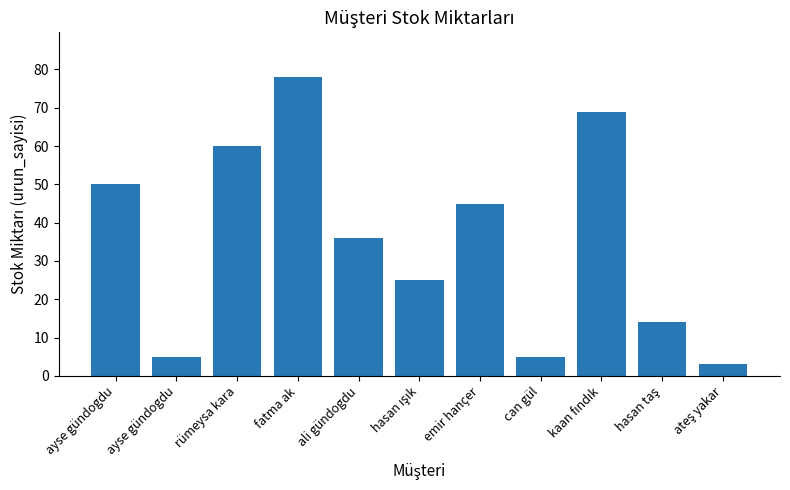

Are the bars horizontal?

No